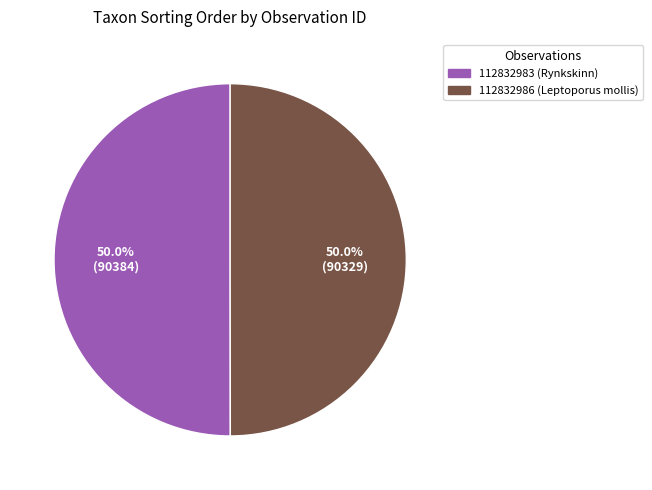

What is the ratio of the value at 112832983 (Rynkskinn) to the value at 112832986 (Leptoporus mollis)?

1.0